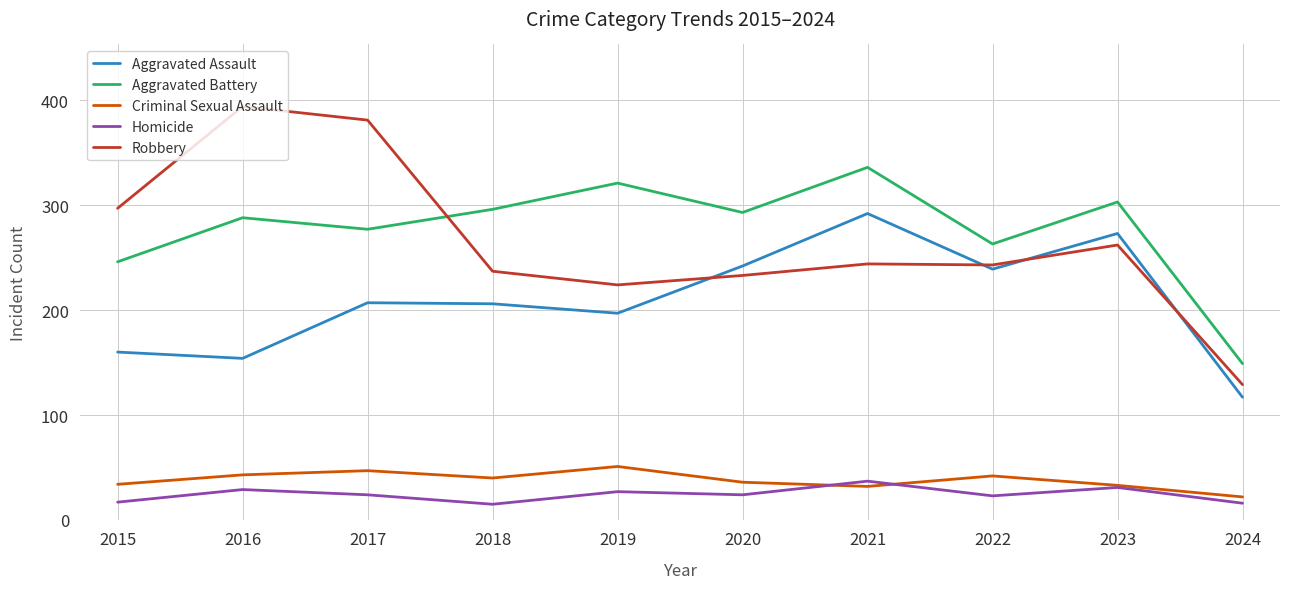

What is the total value across all series at 2024?

433